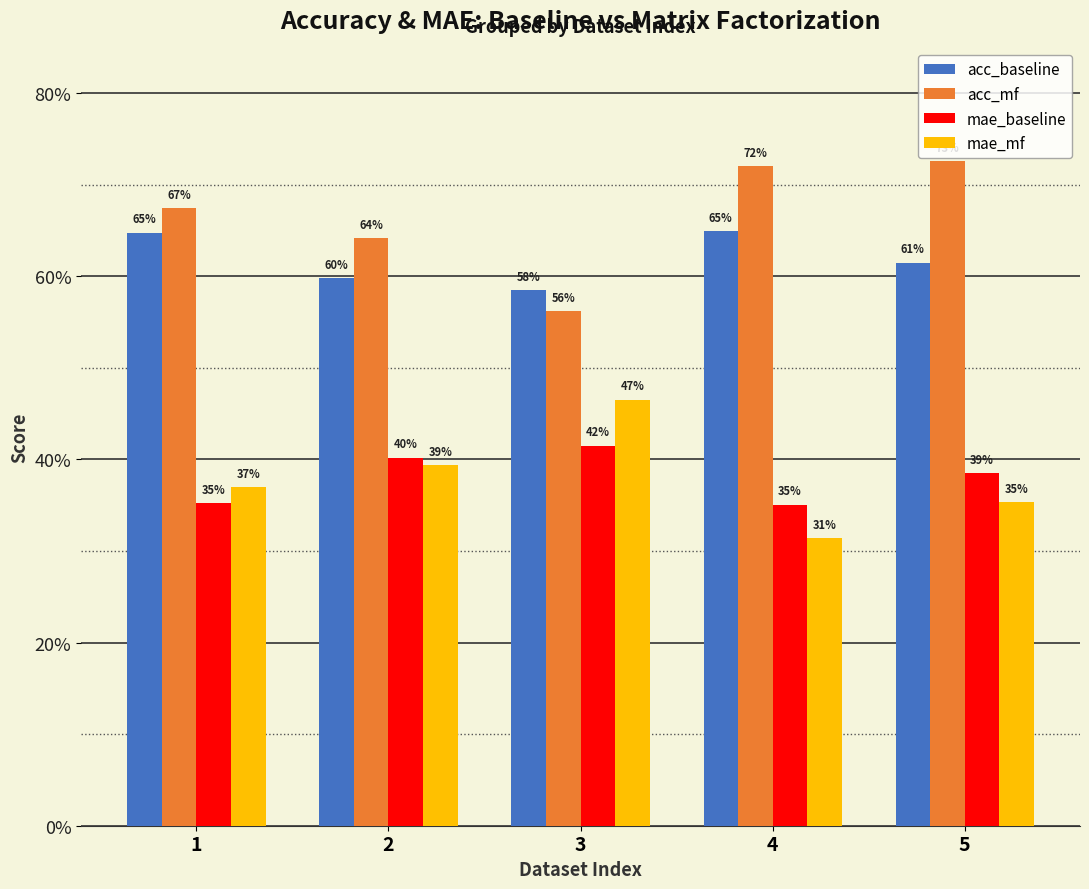

Which series has the largest range (max minus min)?

acc_mf